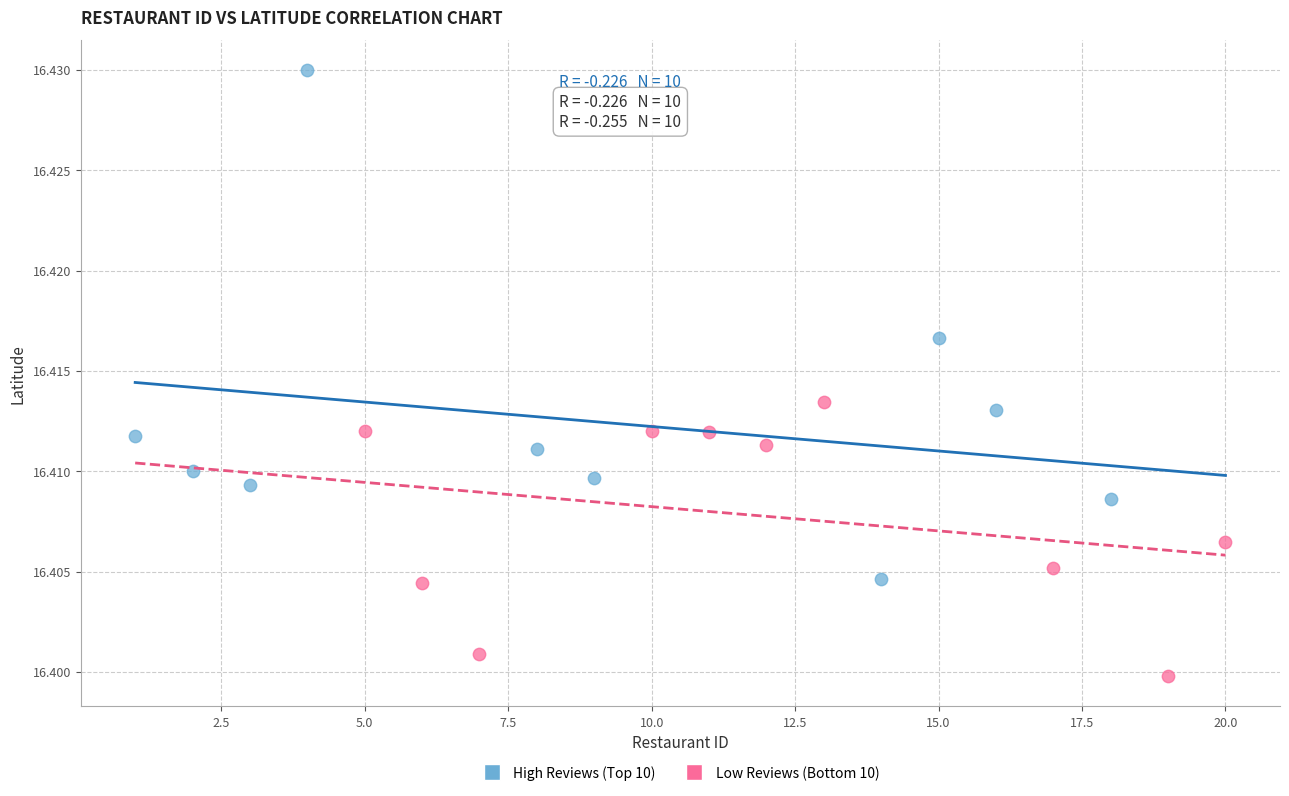

Which series has the widest spread of Y values?

High Reviews (Top 10)